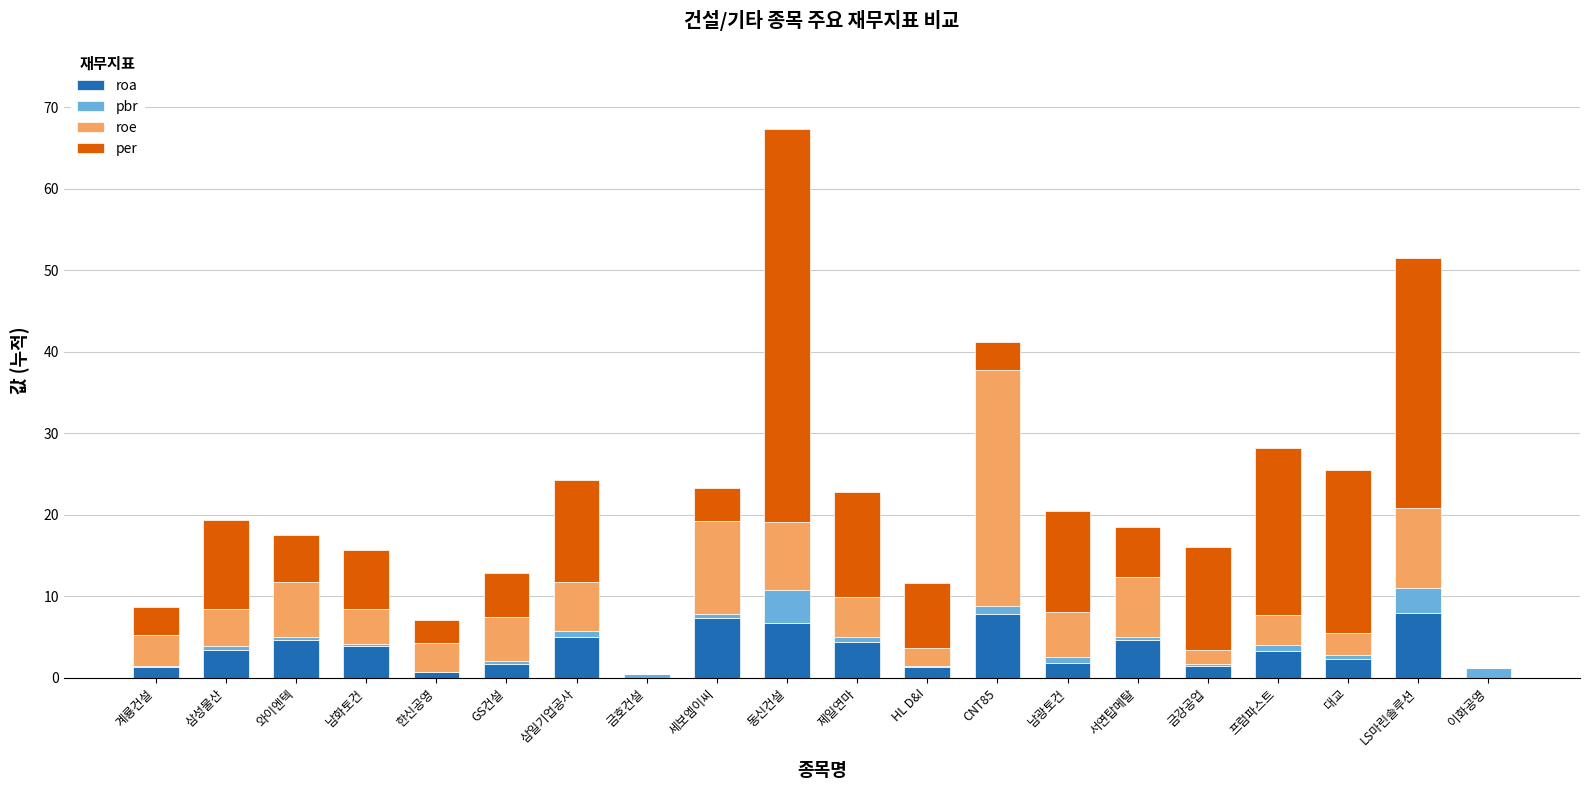

At which category is the sum across all series the highest?

동신건설